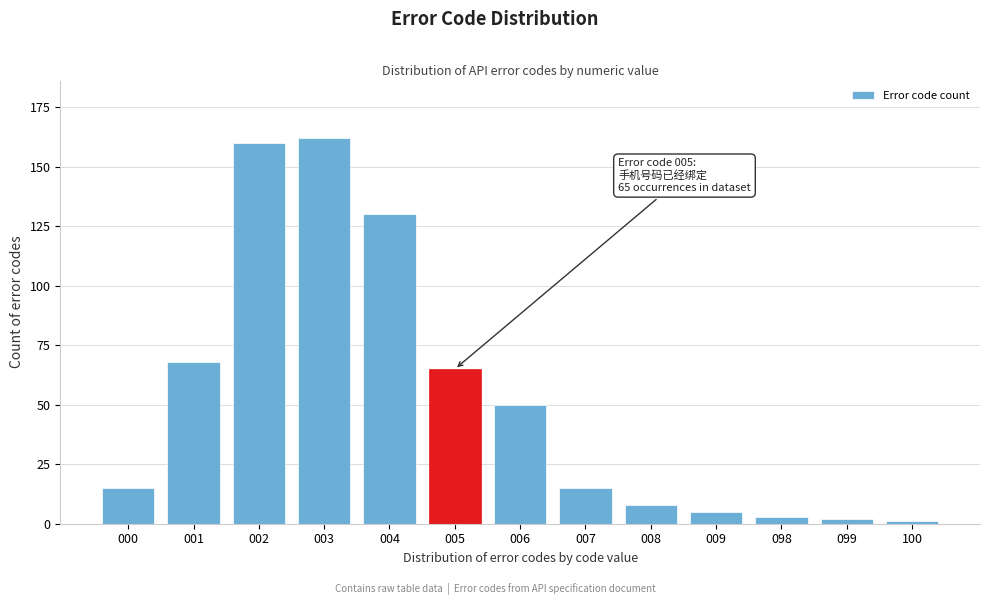

Reading left to right, what are all the values shown in this chart?

000=15	001=68	002=160	003=162	004=130	005=65	006=50	007=15	008=8	009=5	098=3	099=2	100=1